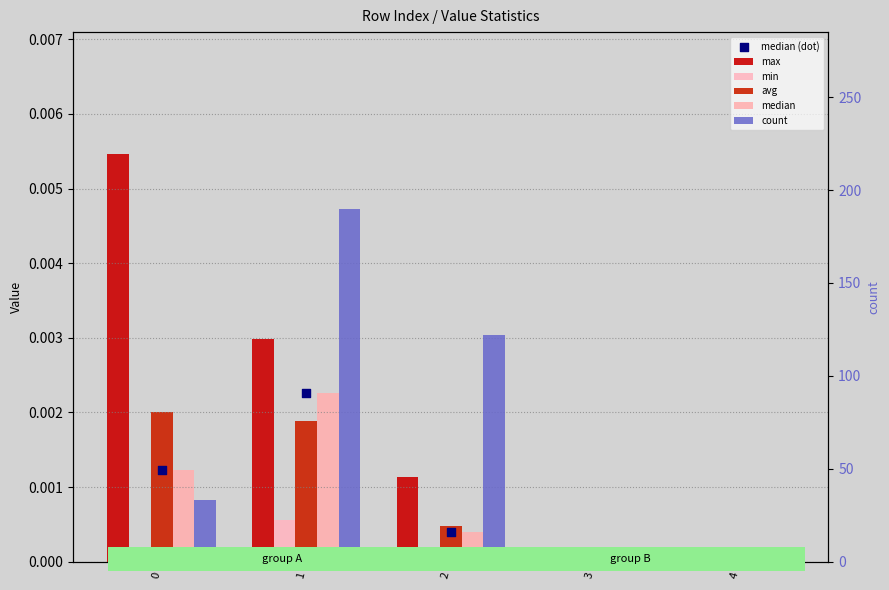

Which series contains the highest Y value?

count